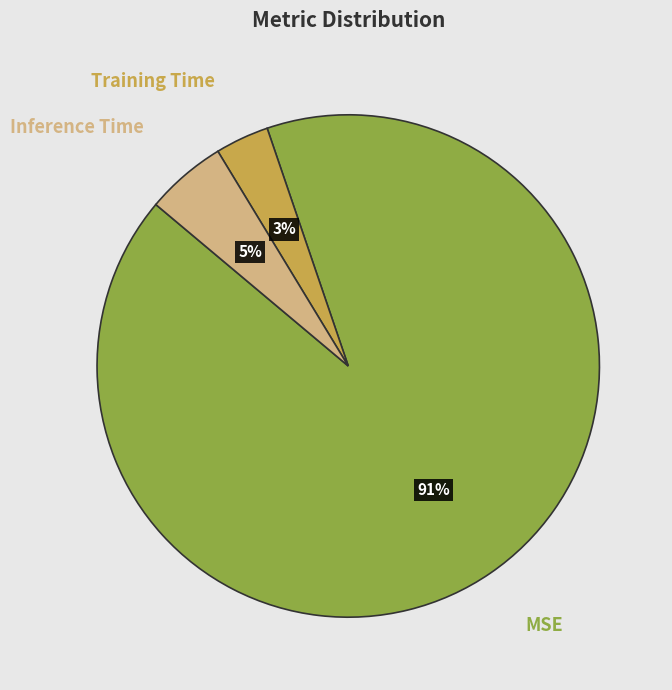

To the nearest percent, what is the difference between the largest and smallest slice percentages?

88%